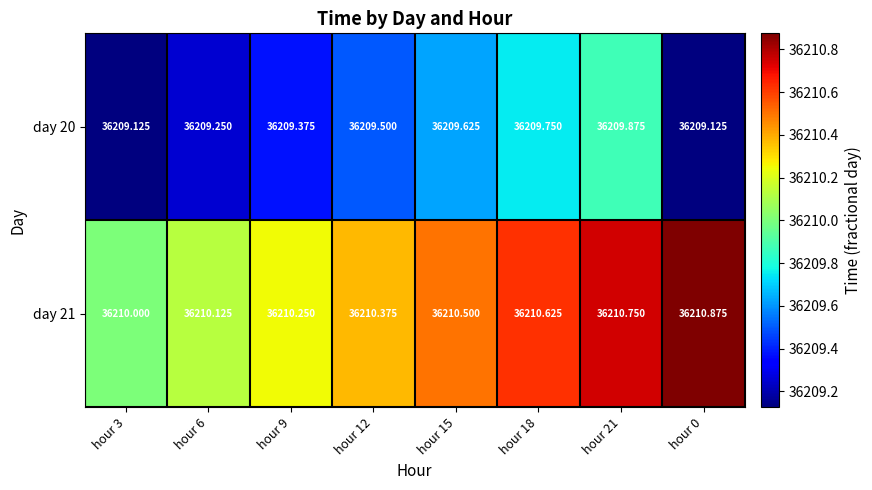

What is the total value across all series at hour 9?

72419.6